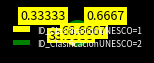

Rank the categories by value from lowest to highest.

ID_ClasificacionUNESCO=1, ID_ClasificacionUNESCO=2